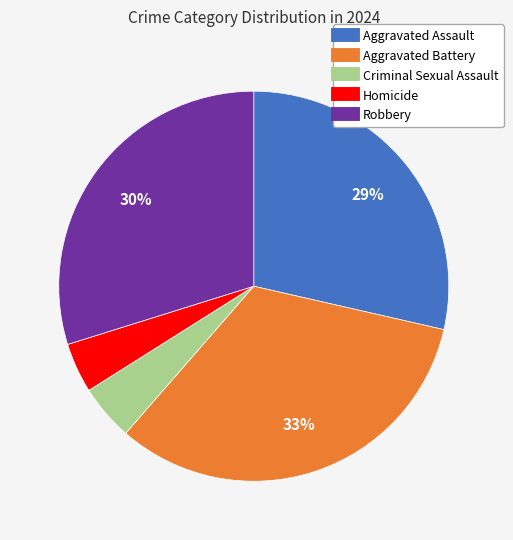

Which slice is the largest?

Aggravated Battery